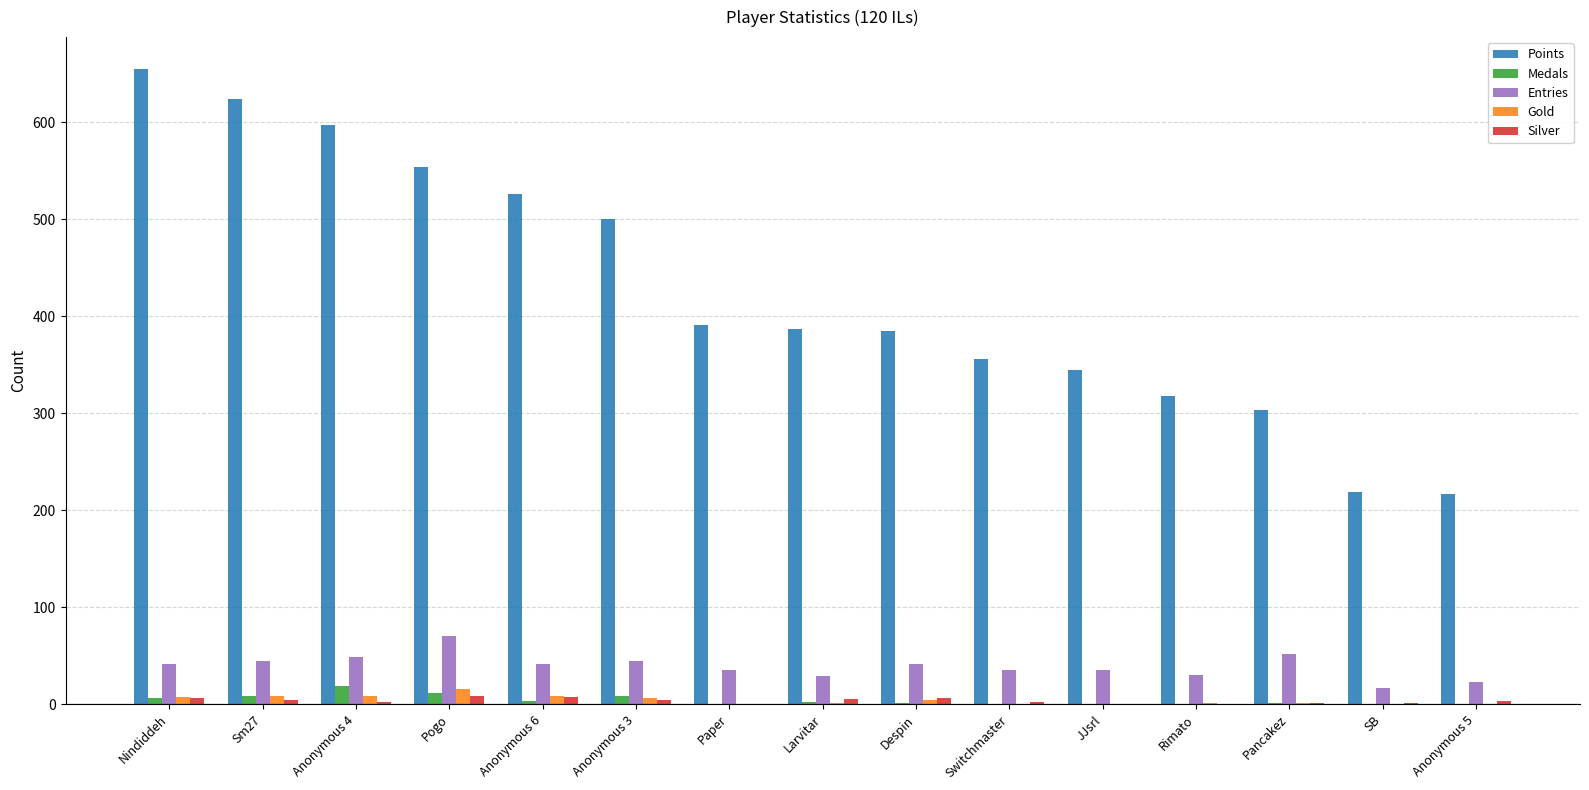

At which category does the chart reach its peak across all series?

Nindiddeh